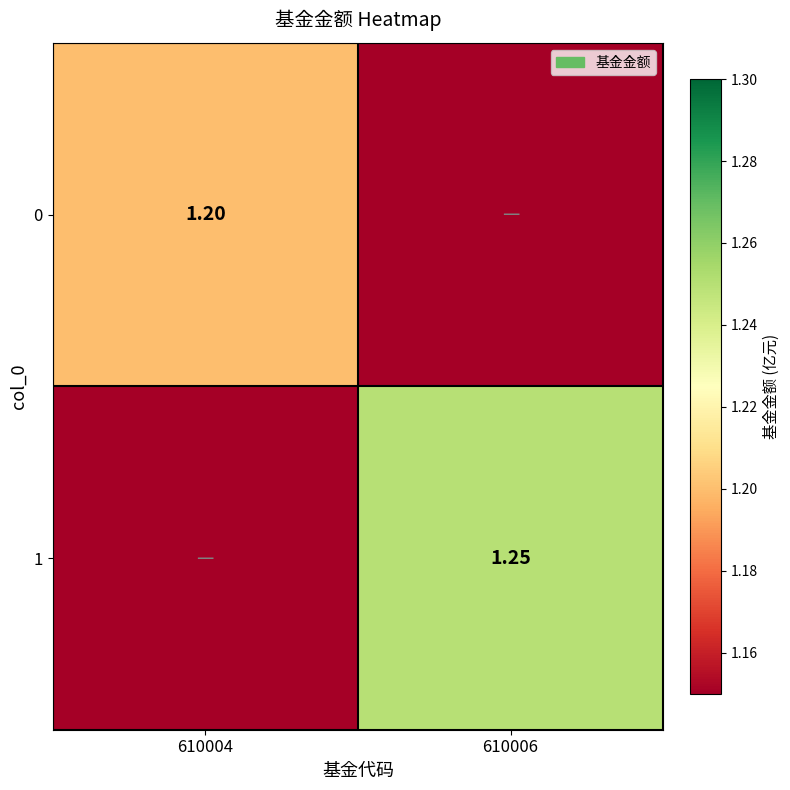

Rank the categories by 0 value from highest to lowest.

610004, 610006